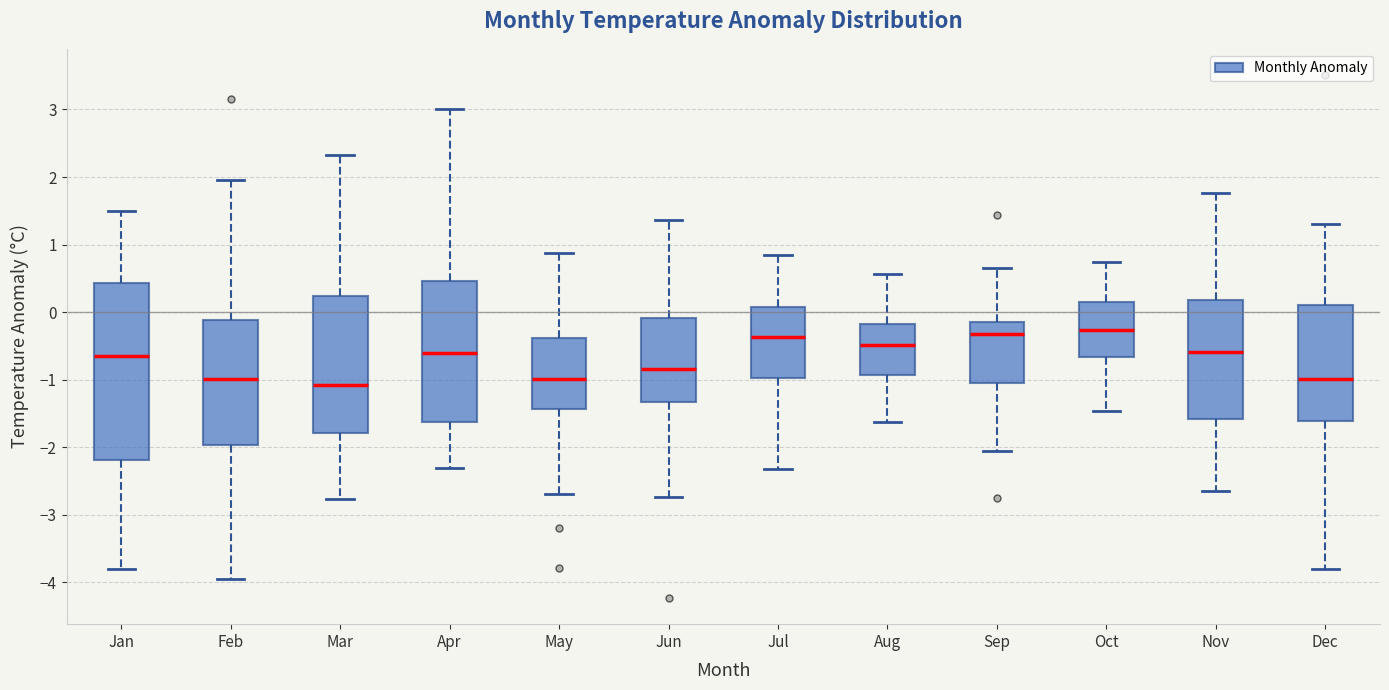

Reading left to right, transcribe this box plot: for each box, give where its median line is, the range the box spans, and where its two whiskers end, as read against the y-axis. The values are not printed on the chart, so give them approximately, as read against the axis.

Jan: median -0.6, box -2.2 to 0.4, whiskers -3.8 to 1.5
Feb: median -1.0, box -2.0 to -0.1, whiskers -3.9 to 2.0
Mar: median -1.1, box -1.8 to 0.2, whiskers -2.8 to 2.3
Apr: median -0.6, box -1.6 to 0.5, whiskers -2.3 to 3.0
May: median -1.0, box -1.4 to -0.4, whiskers -2.7 to 0.9
Jun: median -0.8, box -1.3 to -0.1, whiskers -2.7 to 1.4
Jul: median -0.4, box -1.0 to 0.1, whiskers -2.3 to 0.8
Aug: median -0.5, box -0.9 to -0.2, whiskers -1.6 to 0.6
Sep: median -0.3, box -1.1 to -0.1, whiskers -2.1 to 0.7
Oct: median -0.3, box -0.7 to 0.2, whiskers -1.5 to 0.7
Nov: median -0.6, box -1.6 to 0.2, whiskers -2.6 to 1.8
Dec: median -1.0, box -1.6 to 0.1, whiskers -3.8 to 1.3